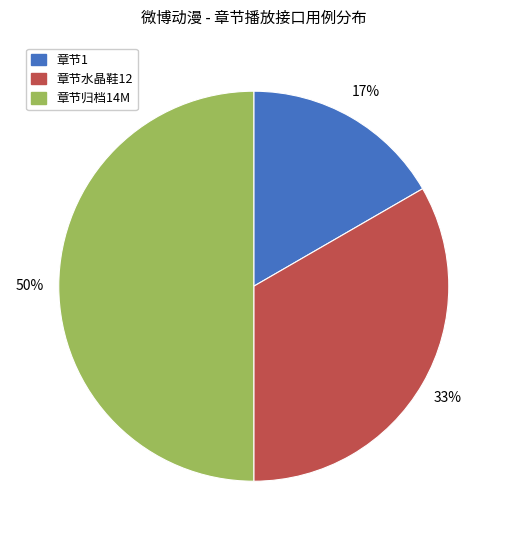

What percentage is the 章节水晶鞋12 slice, to the nearest percent?

33%